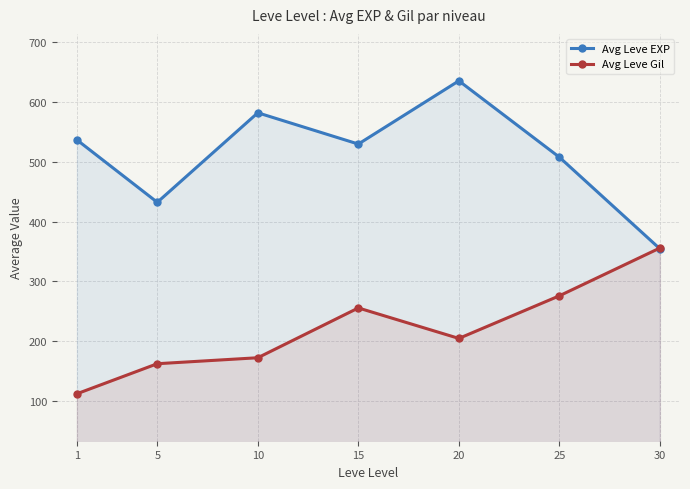

What is the difference between the Avg Leve EXP values at 1 and 30?

182.3